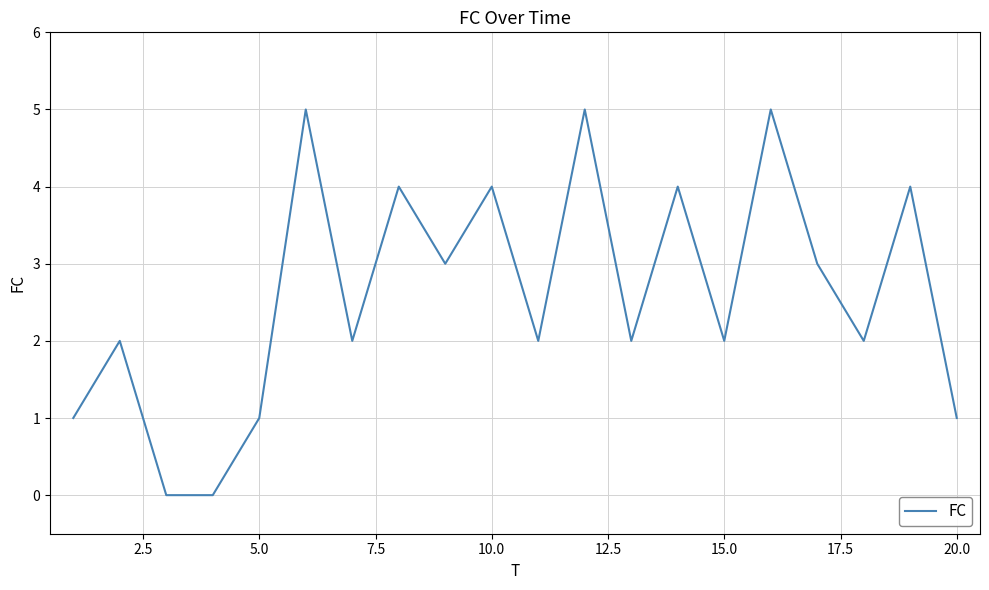

What is the difference between the maximum and minimum values?

5